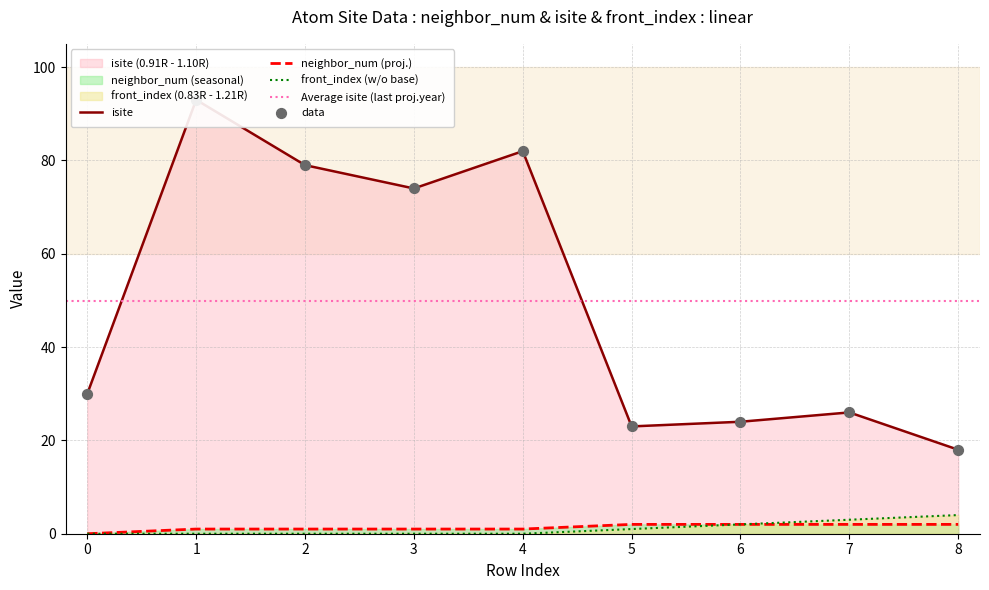

At which category is the sum across all series the highest?

1